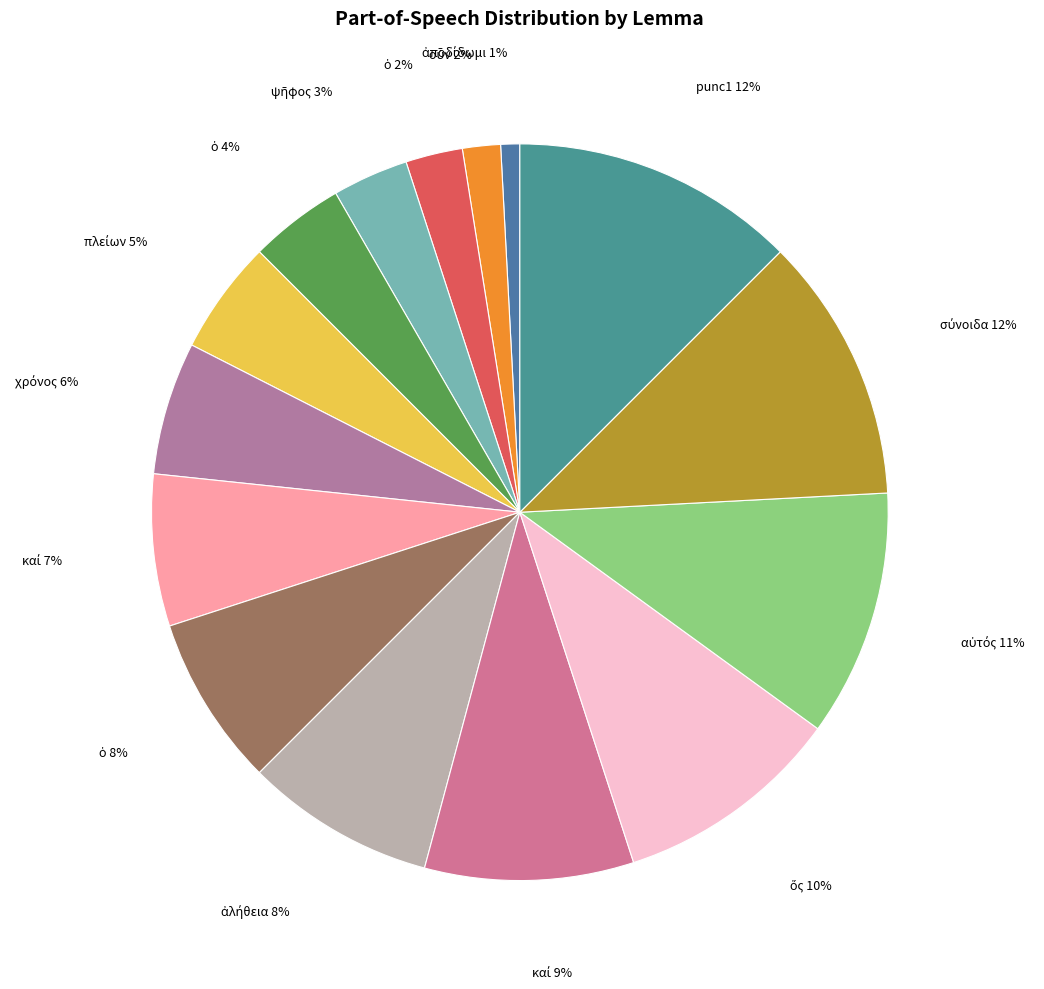

How many segments does this pie chart have?

15